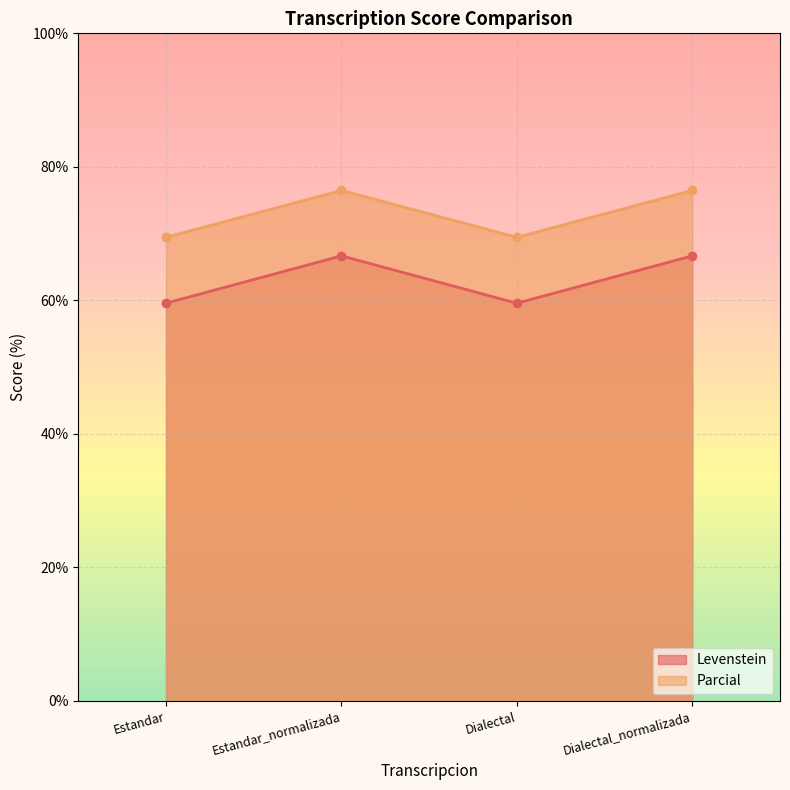

Count the number of data series in this chart.

2